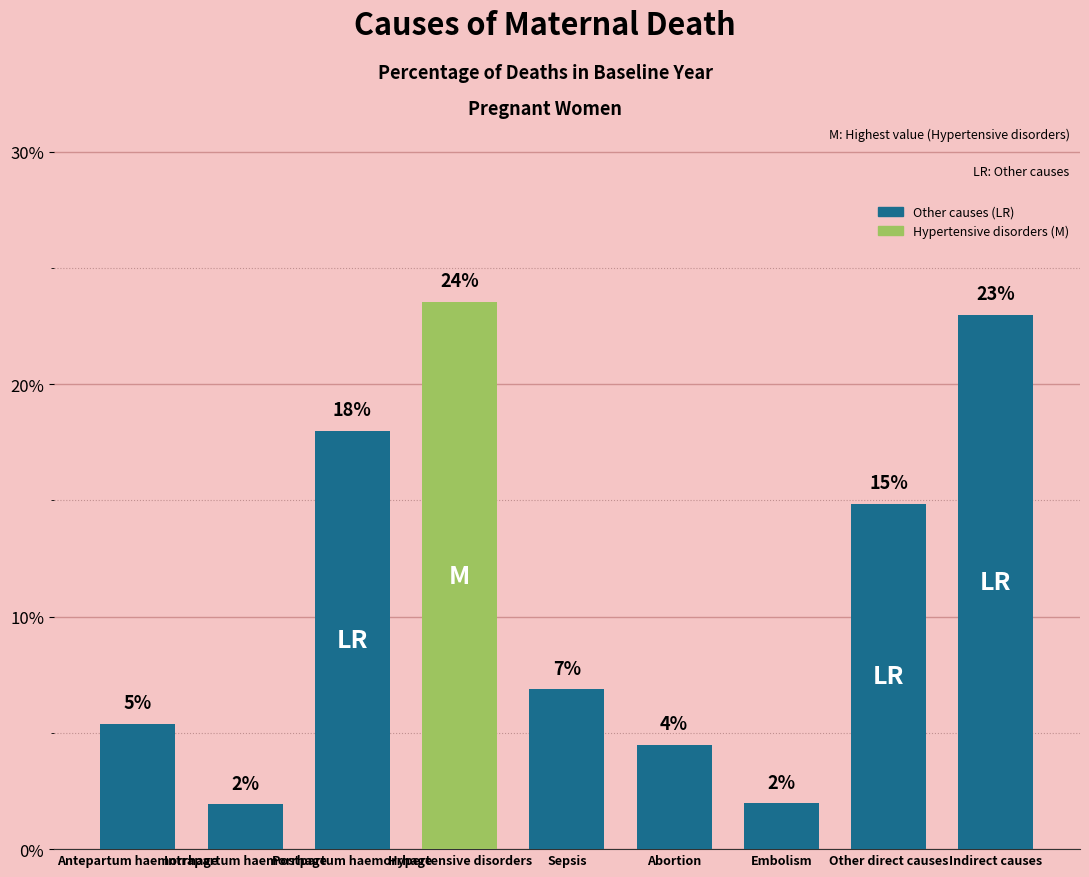

List the labels in order of value, smallest first.

Intrapartum haemorrhage, Embolism, Abortion, Antepartum haemorrhage, Sepsis, Other direct causes, Postpartum haemorrhage, Indirect causes, Hypertensive disorders